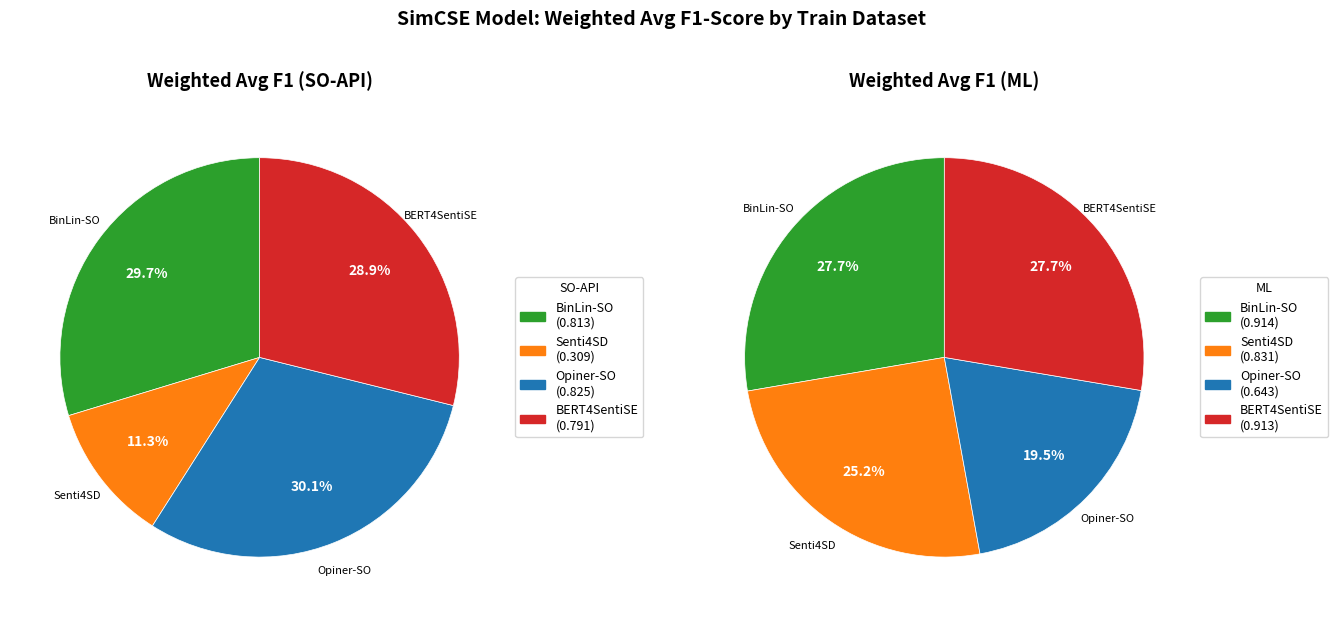

Is there a majority slice in this chart?

No